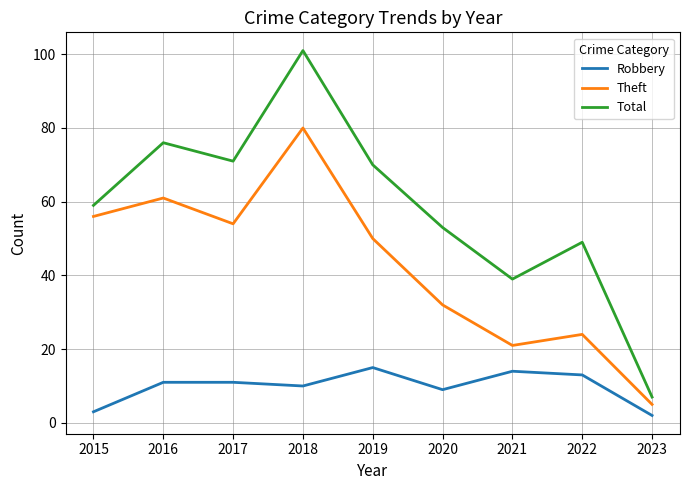

True or false: Theft and Robbery intersect in this chart.

False